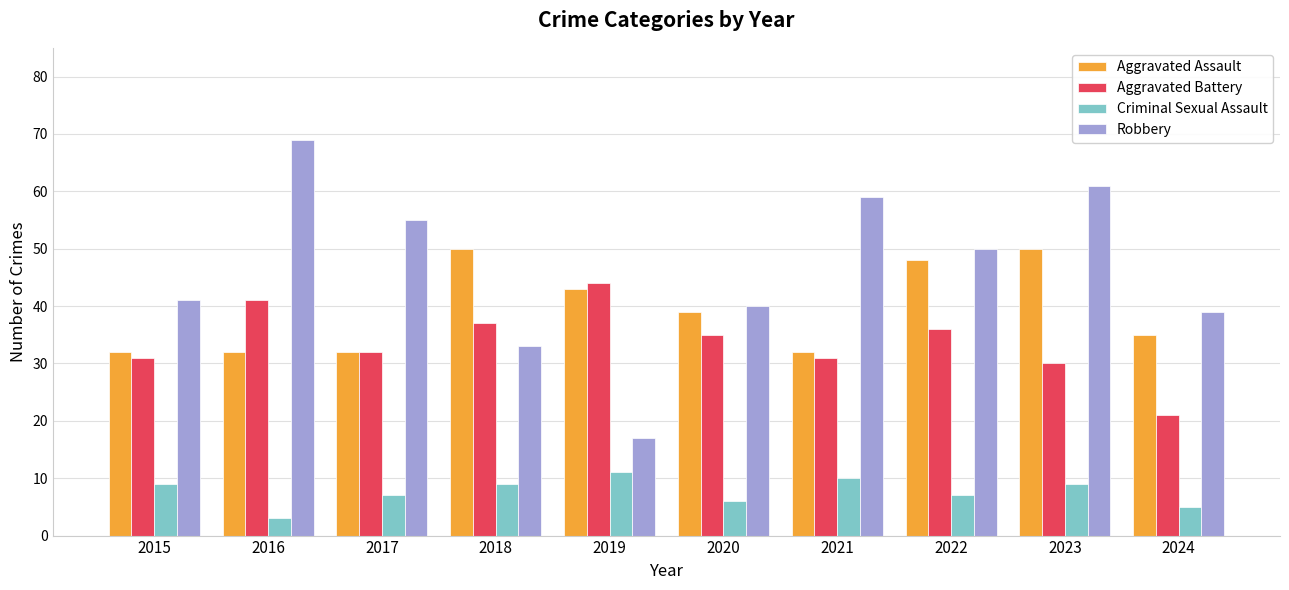

What is the sum of all Robbery values?

464